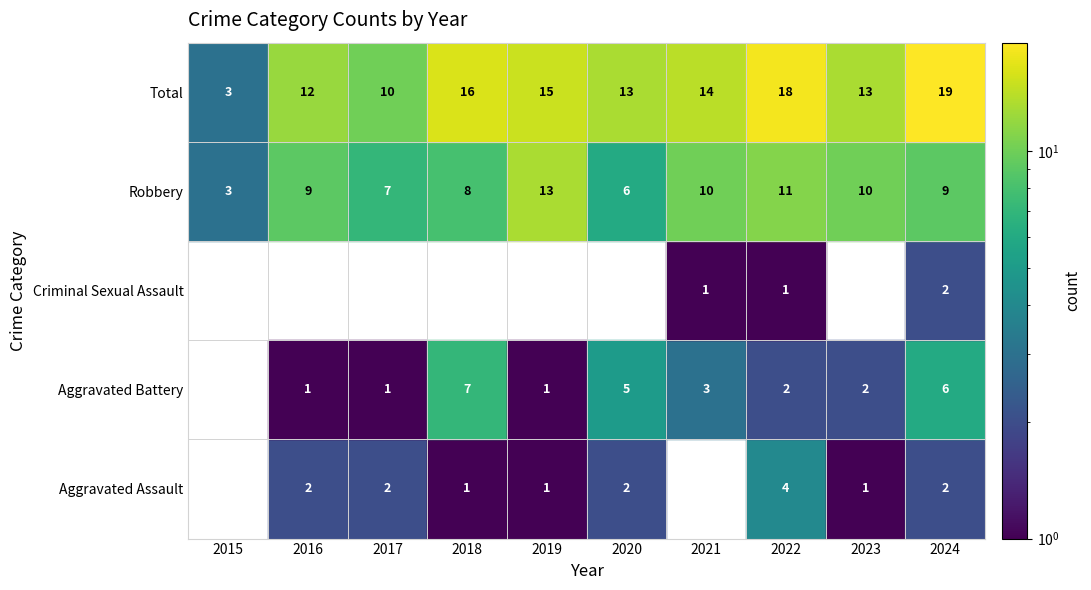

At which label is Total closest to 11?

2016